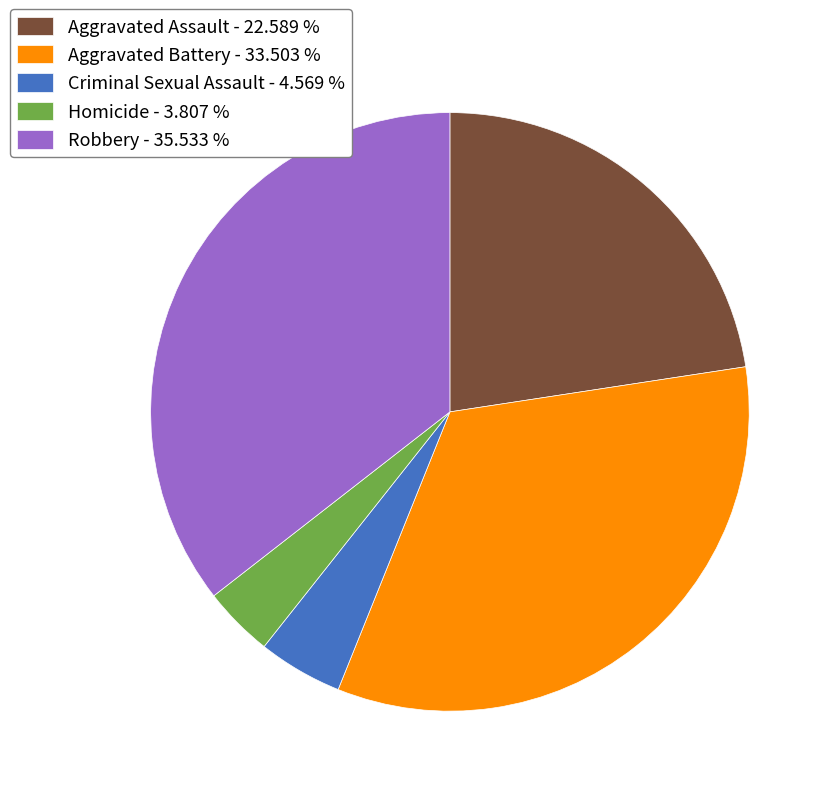

Do Criminal Sexual Assault - 4.569 % and Aggravated Battery - 33.503 % together represent more than half of the pie?

No